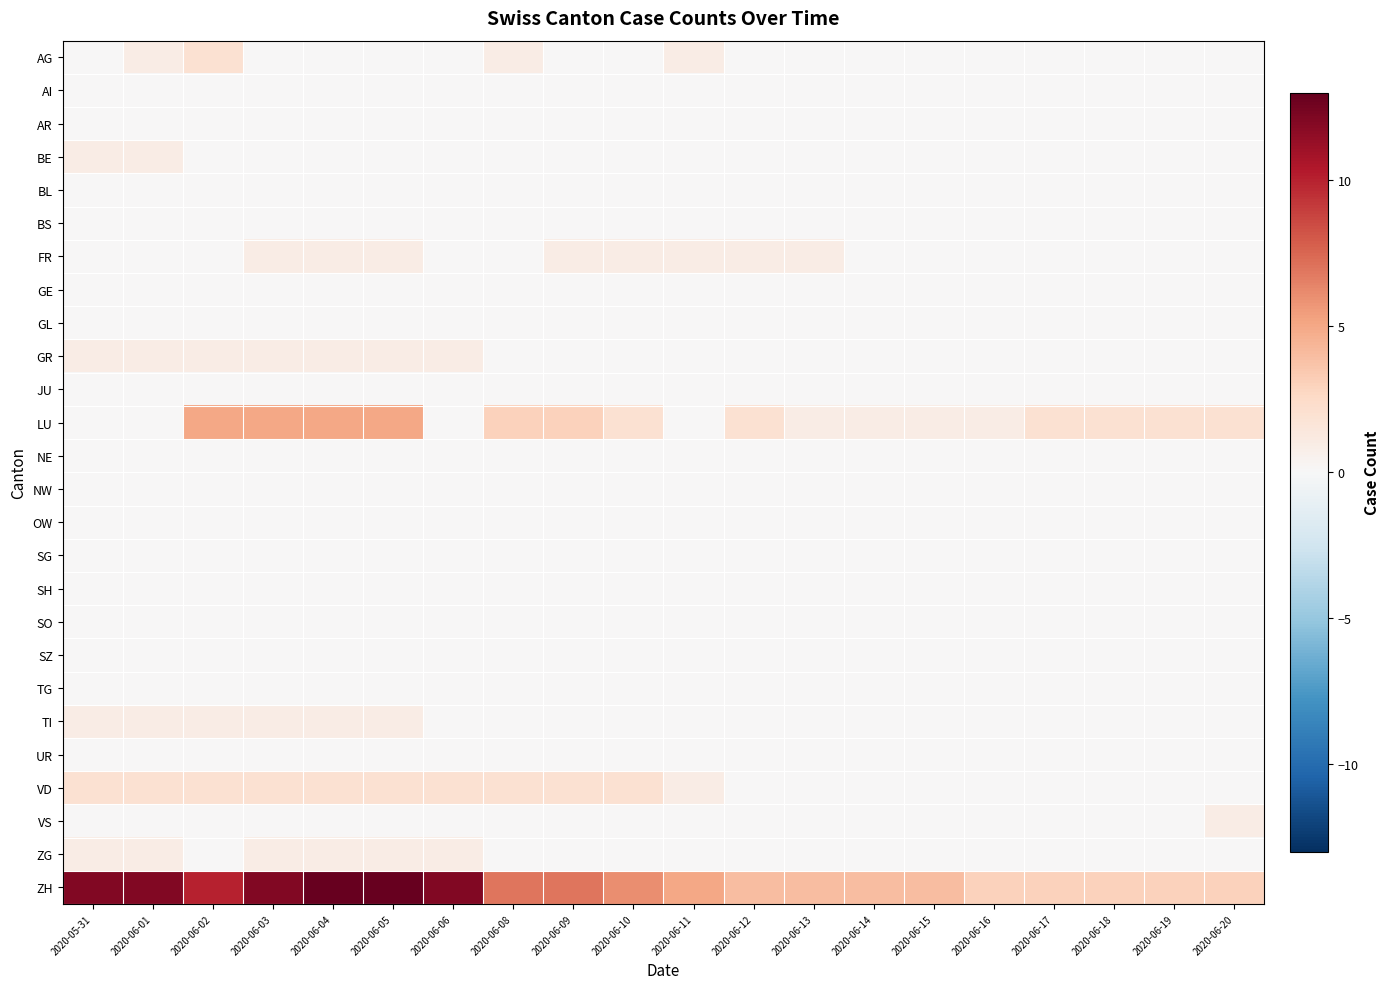

What is the total value across all series at 2020-06-05?

24